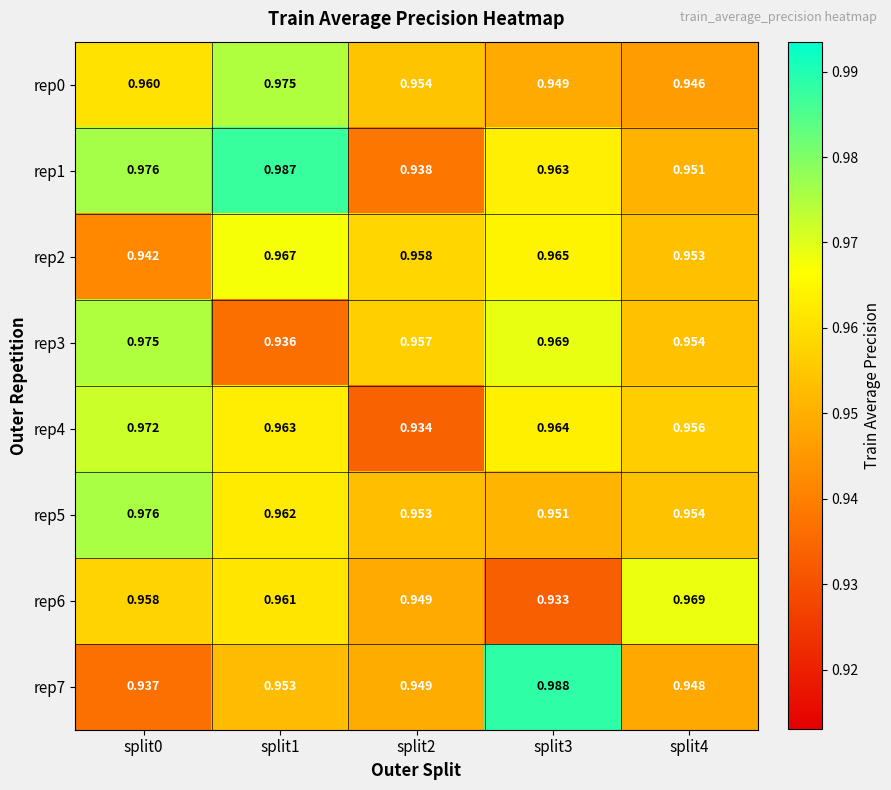

Which has a higher value, split4 or split3?

split3